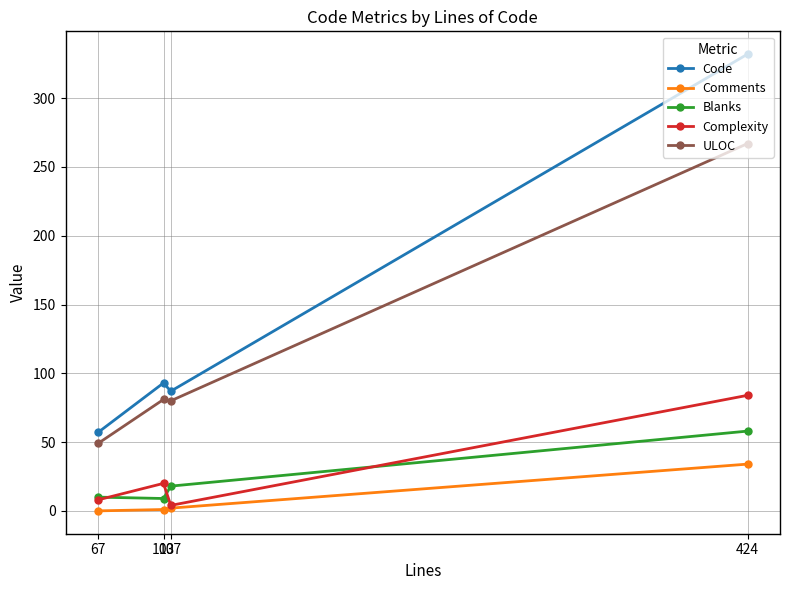

Where is ULOC nearest to the value 158?

103